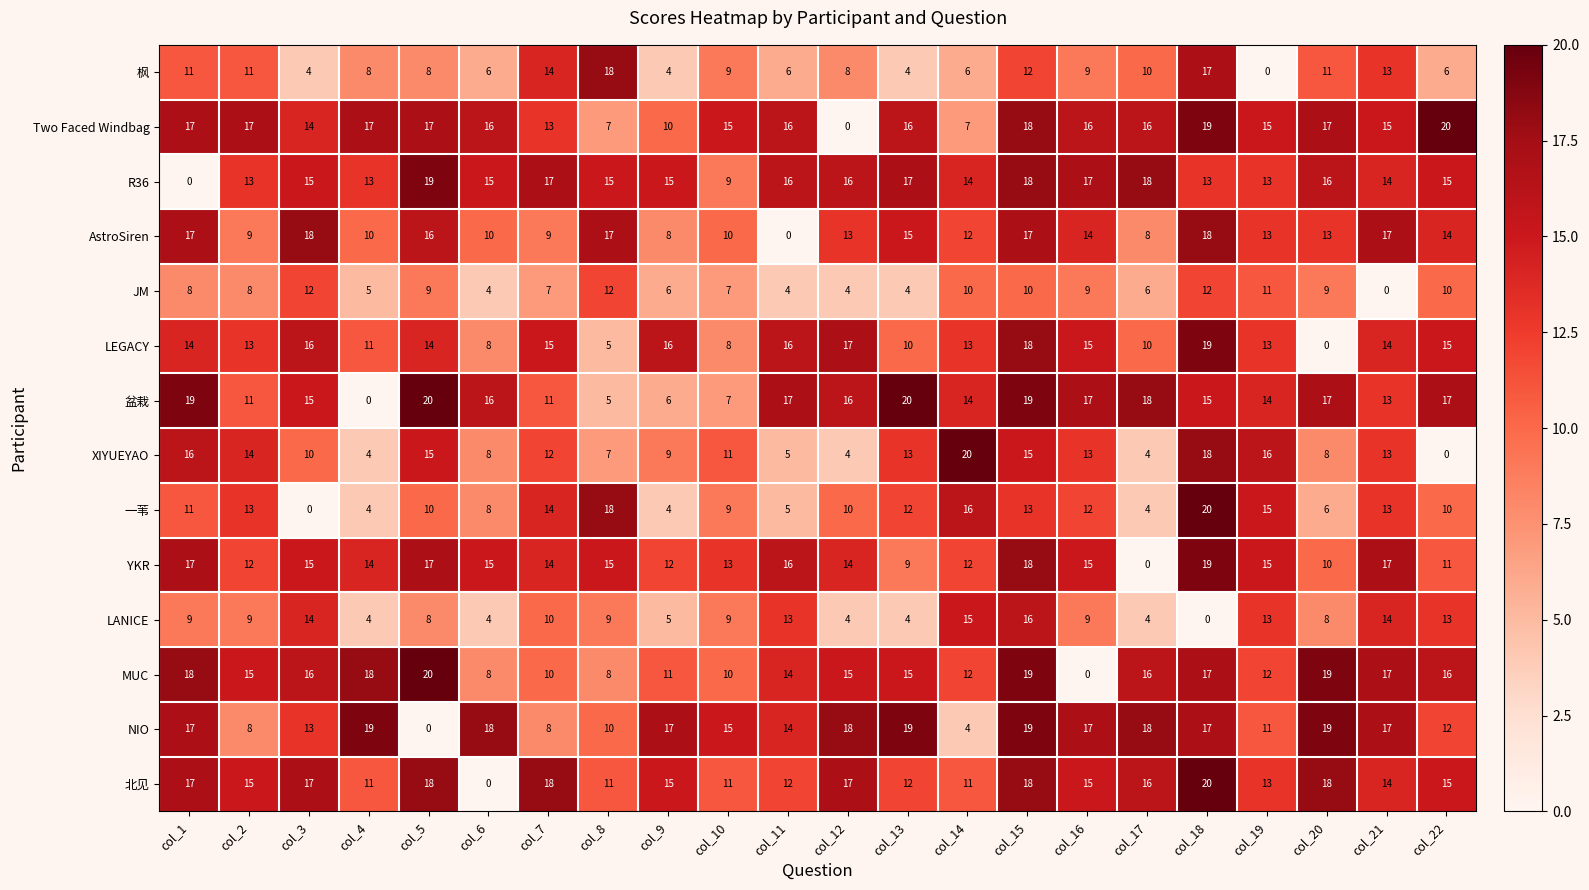

What is the sum of the AstroSiren values at col_5 and col_4?

26